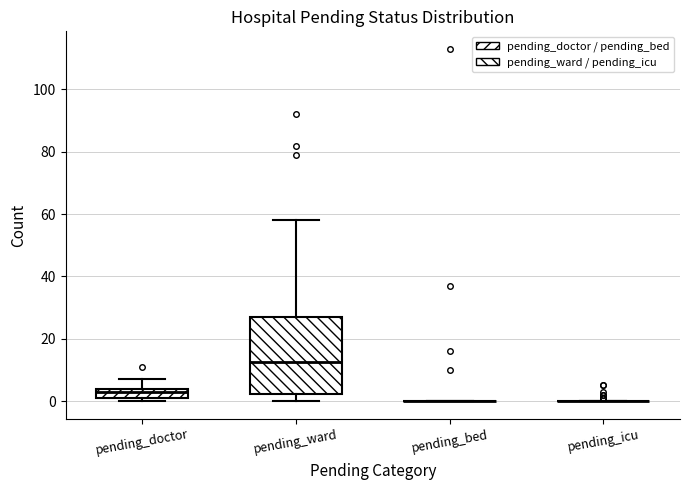

Reading left to right, transcribe this box plot: for each box, give where its median line is, the range the box spans, and where its two whiskers end, as read against the y-axis. The values are not printed on the chart, so give them approximately, as read against the axis.

pending_doctor: median 4 (just below the box's upper edge), box 2 to 4, whiskers 0 to 8
pending_ward: median 12, box 2 to 28, whiskers 0 to 58
pending_bed: box collapsed to a line at 0, whiskers 0 to 0
pending_icu: box collapsed to a line at 0, whiskers 0 to 0